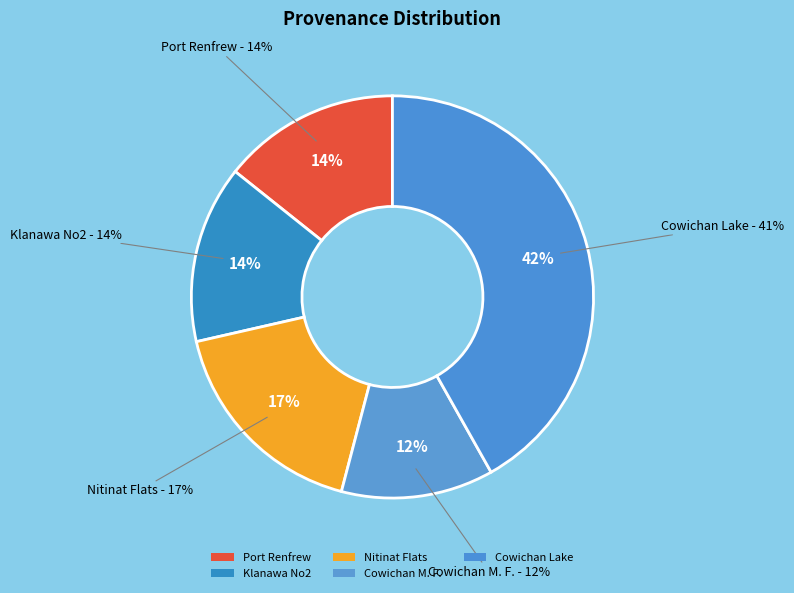

How many slices are in this pie chart?

5